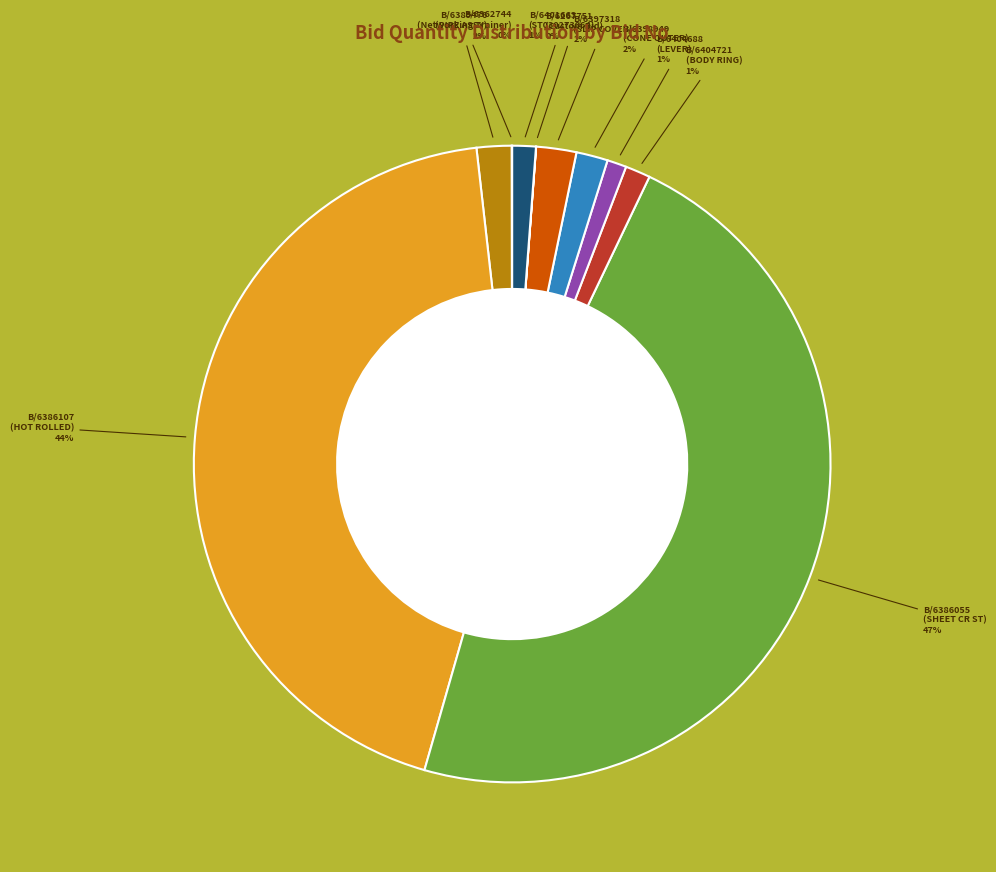

To the nearest percent, what is the average slice percentage?

10%